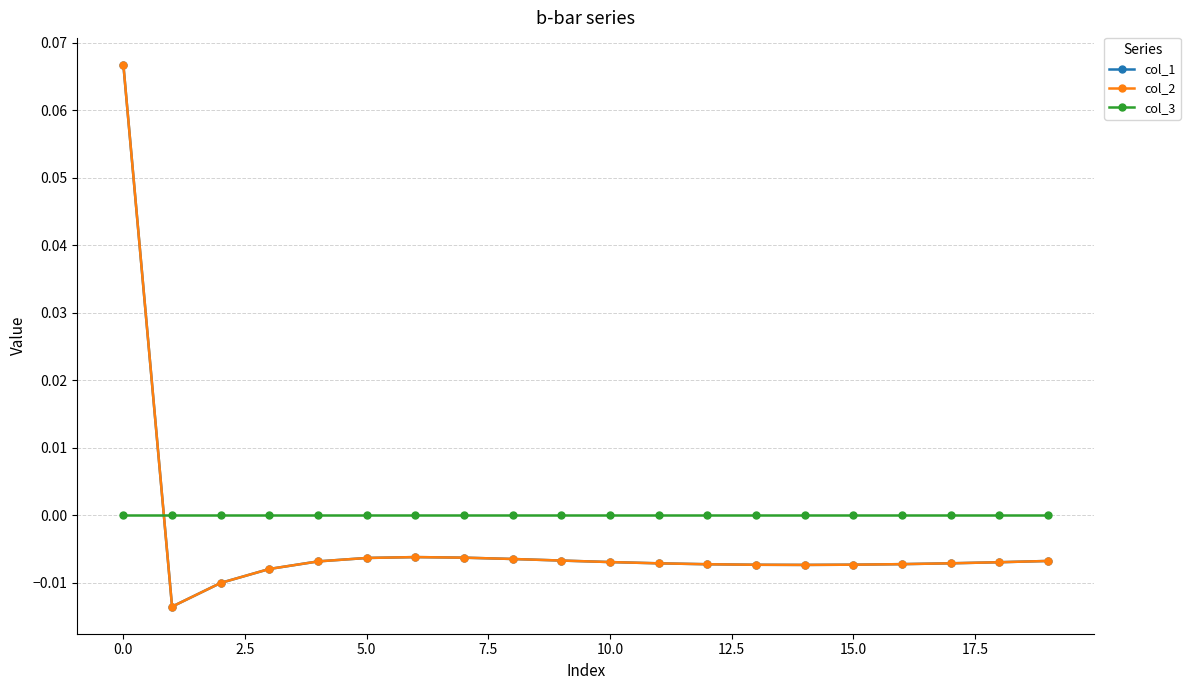

Rank the series by their maximum value, from lowest to highest.

col_3, col_1, col_2